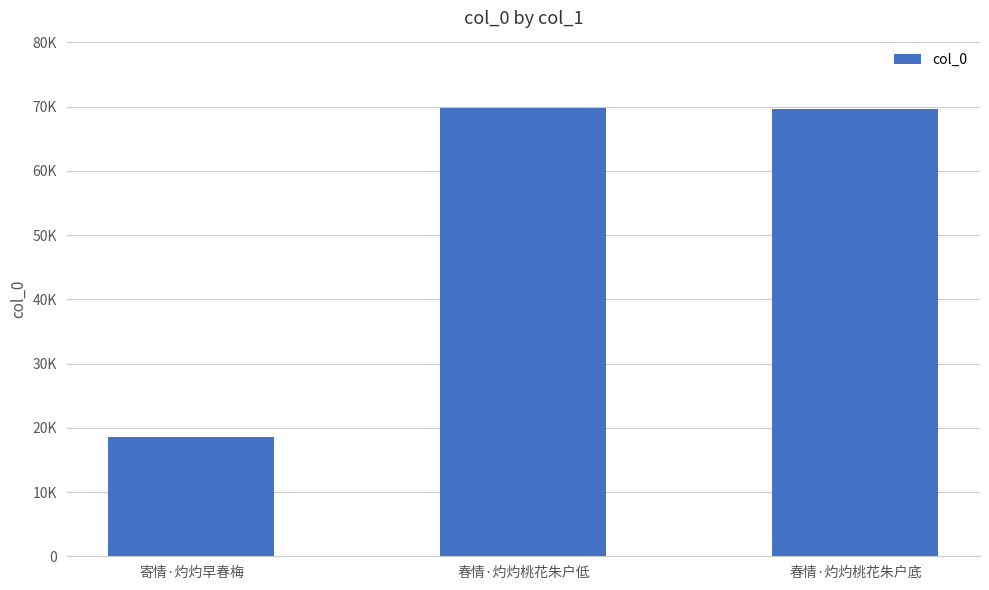

At which label is the value closest to 44201?

春情·灼灼桃花朱户底